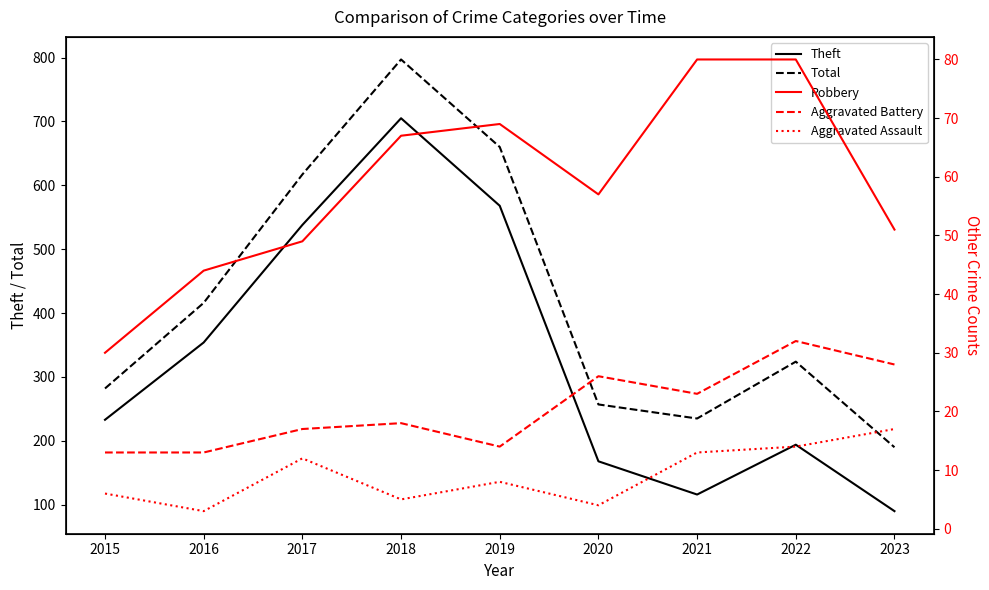

True or false: Robbery has a value of 69 at 2019.

True